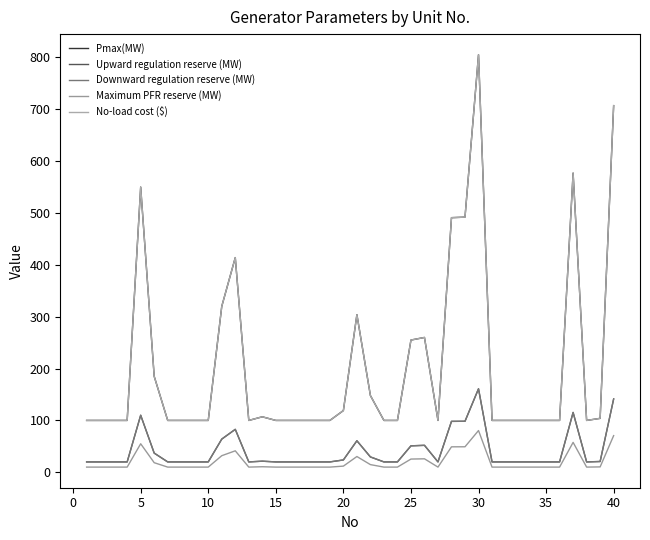

Which series has the largest total across all categories?

Pmax(MW)